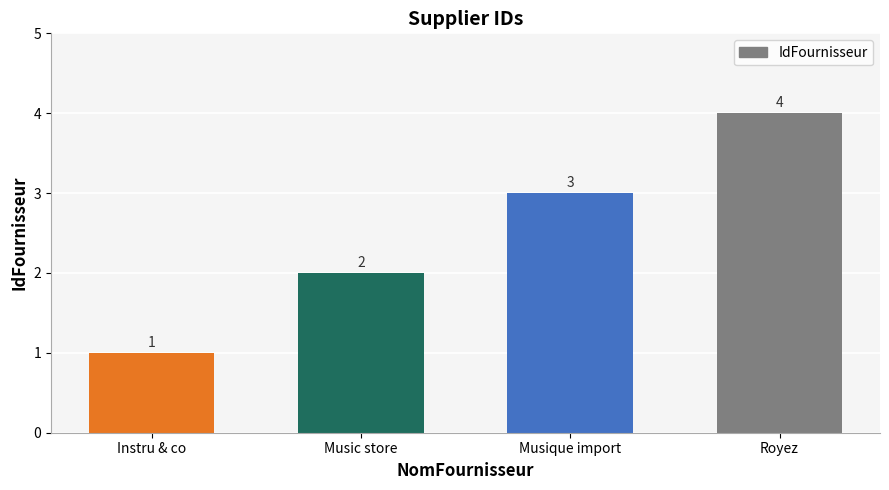

How many values are below 3?

2